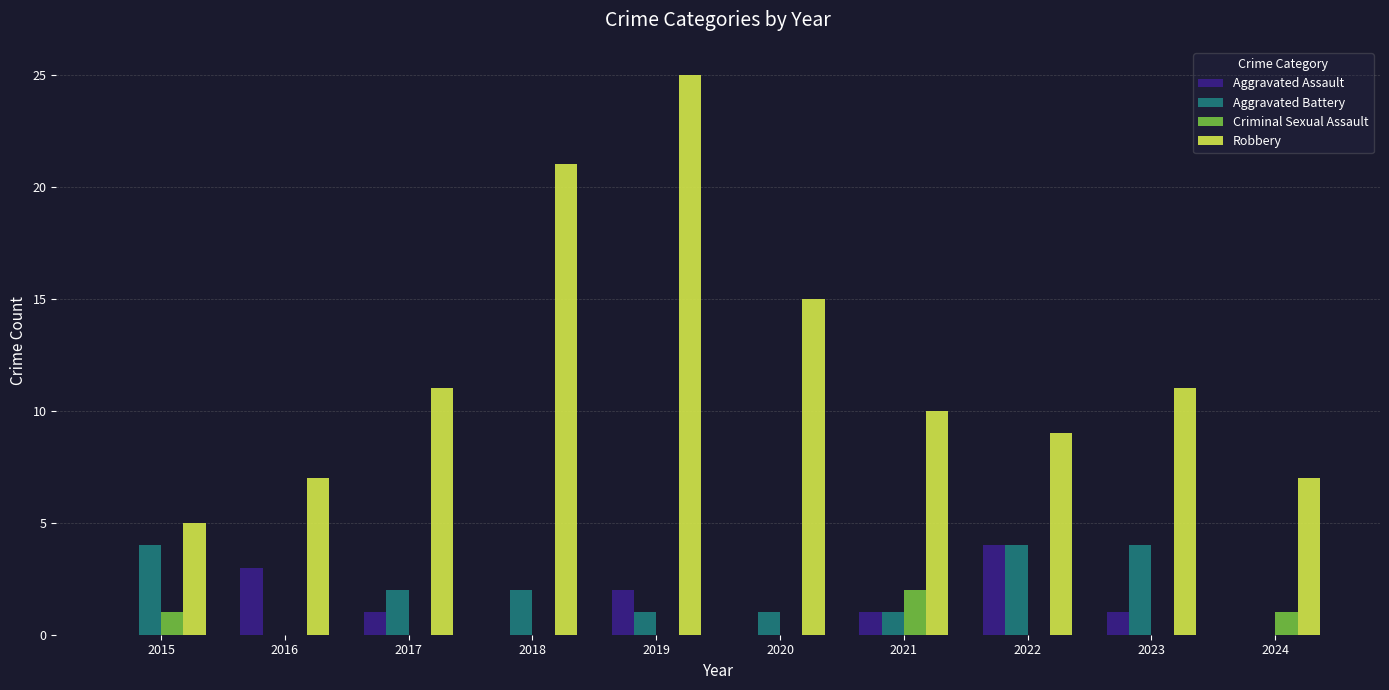

How many series are shown in this chart?

4